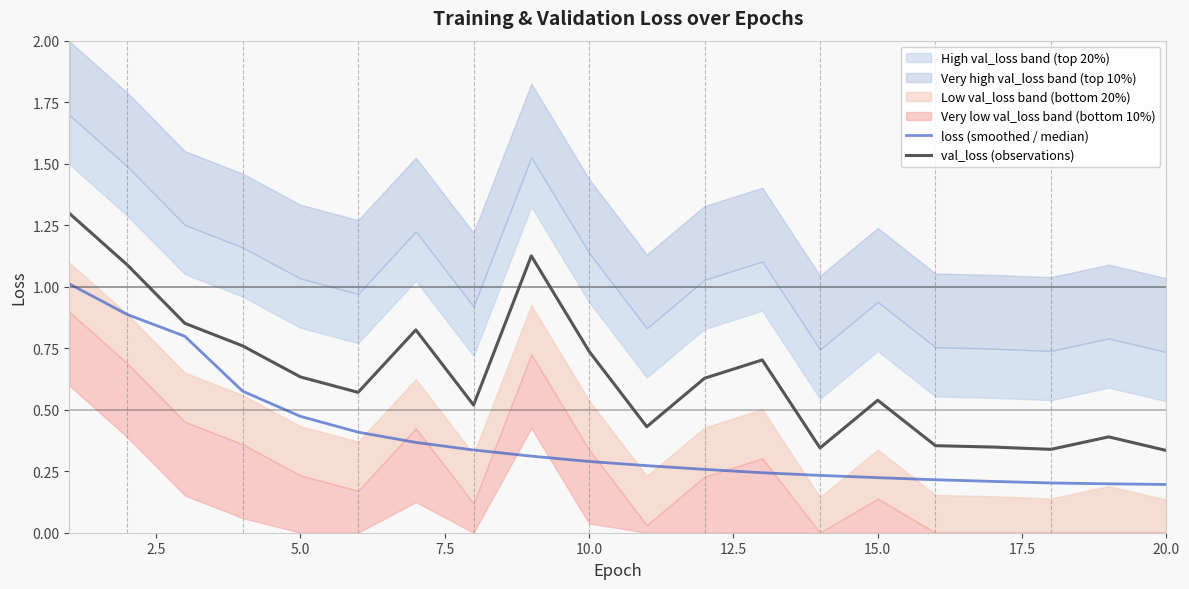

Reading right to left, what are all the values shown in this chart?

loss (smoothed / median): 0.2	0.2	0.2	0.2	0.2	0.2	0.2	0.2	0.3	0.3	0.3	0.3	0.3	0.4	0.4	0.5	0.6	0.8	0.9	1.0
val_loss (observations): 0.3	0.4	0.3	0.3	0.4	0.5	0.3	0.7	0.6	0.4	0.7	1.1	0.5	0.8	0.6	0.6	0.8	0.9	1.1	1.3